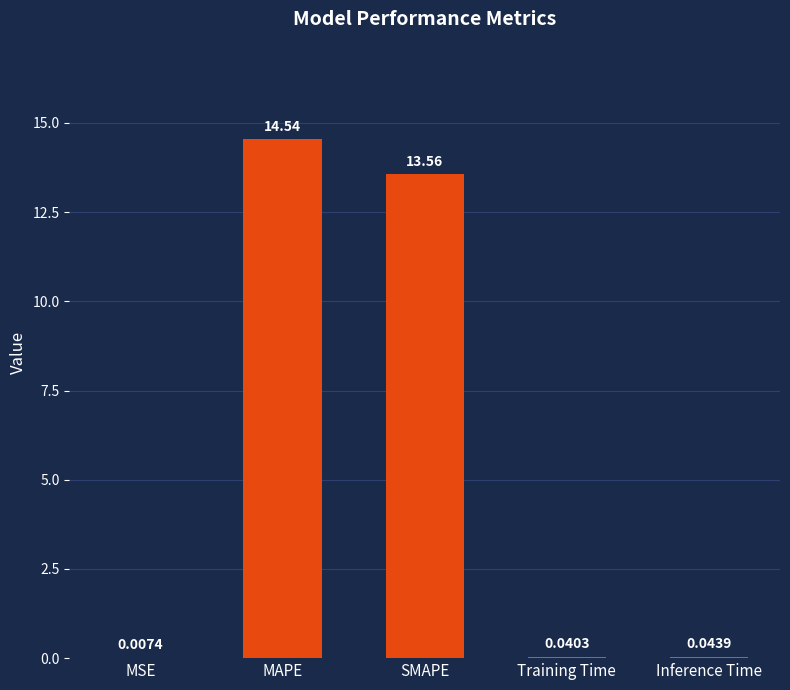

Which category has the highest value across all series?

MAPE